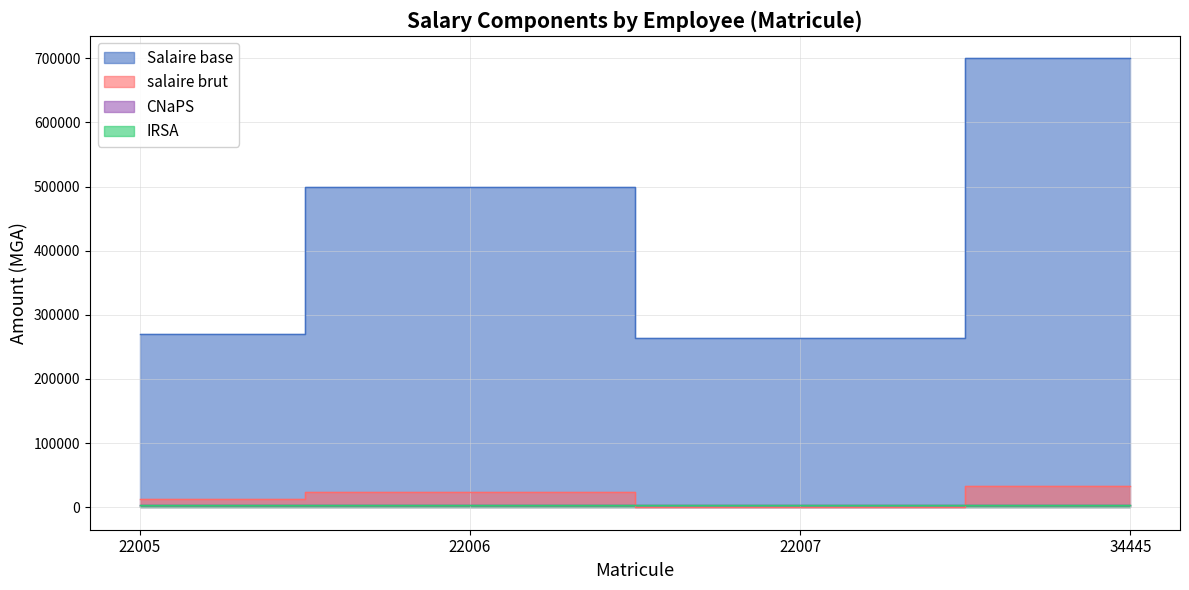

Which has a higher value, 34445 or 22007?

34445